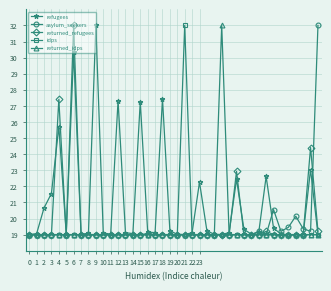

What is the minimum value shown in the chart?

19.0